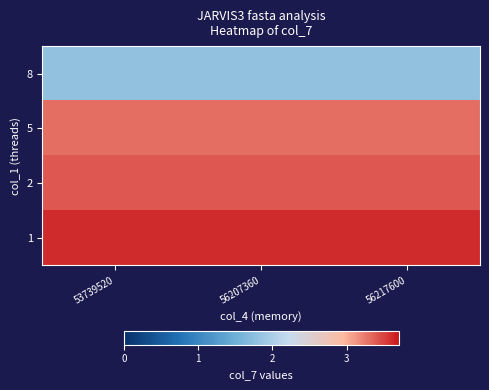

Which category has the lowest value across all series?

53739520